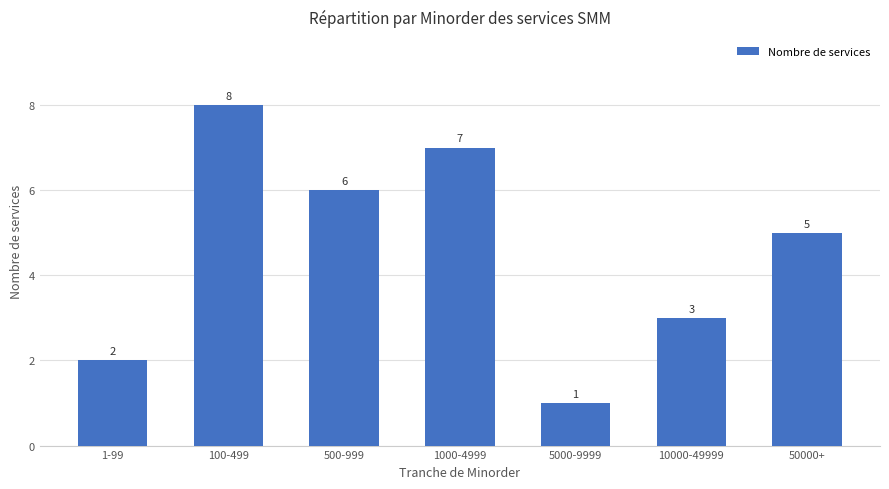

What is the difference between the second highest and second lowest values?

5